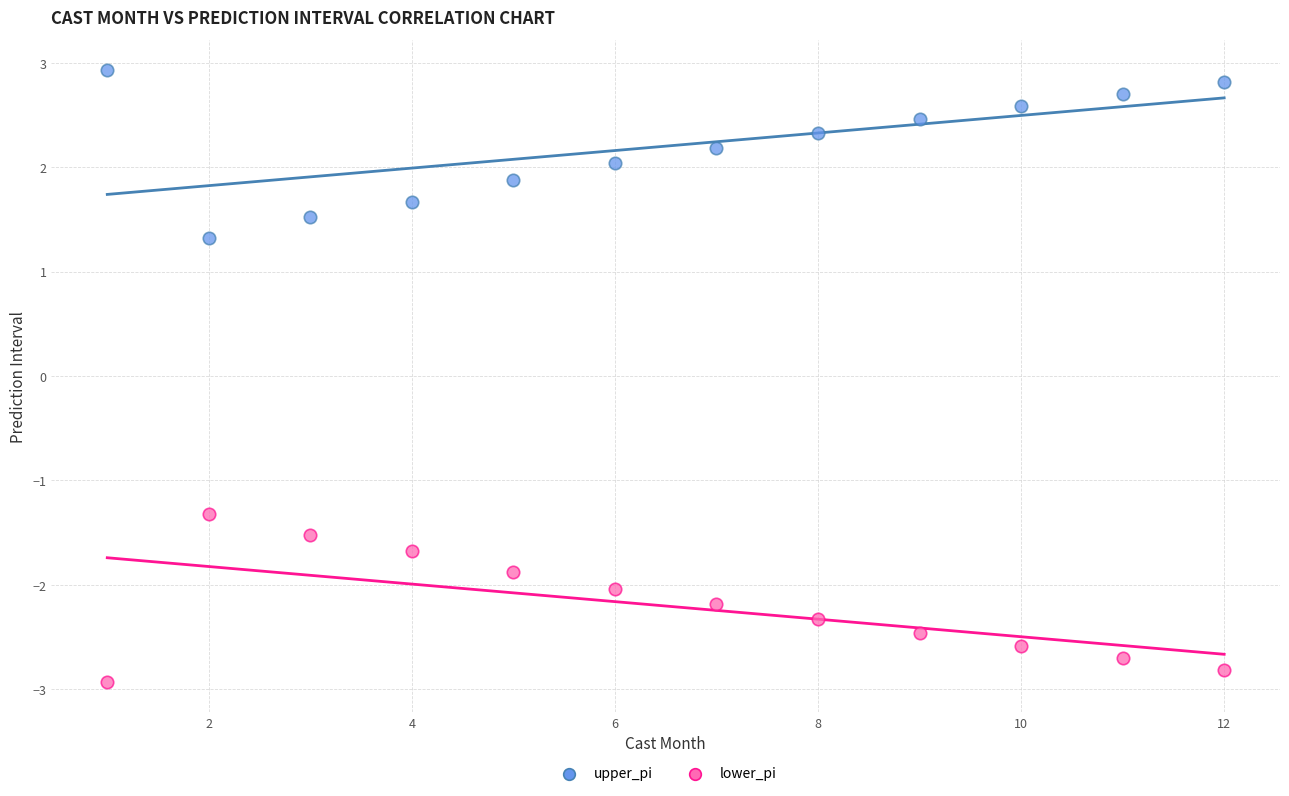

What are all the series names shown in the legend?

upper_pi, lower_pi